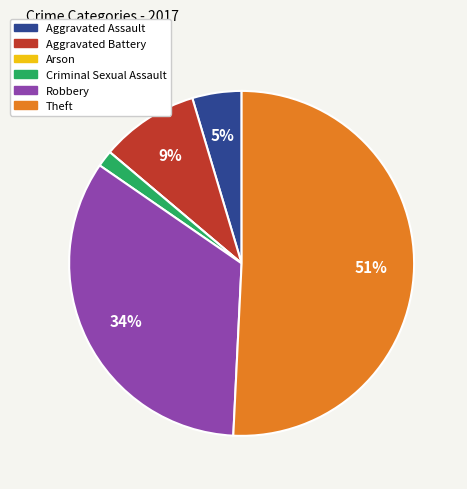

Which slice is the largest?

Theft